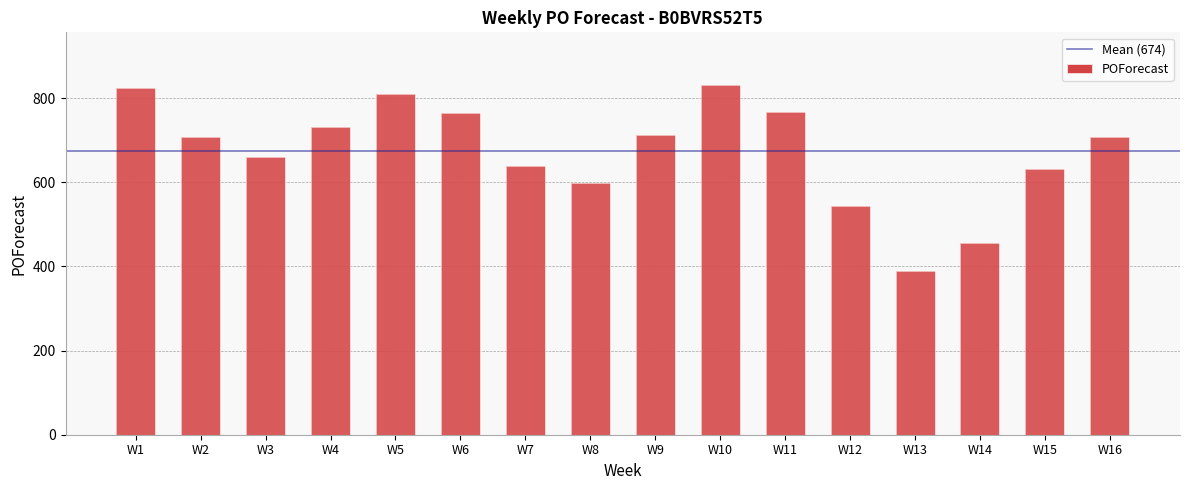

List the labels in order of value, largest first.

W10, W1, W5, W11, W6, W4, W9, W16, W2, W3, W7, W15, W8, W12, W14, W13